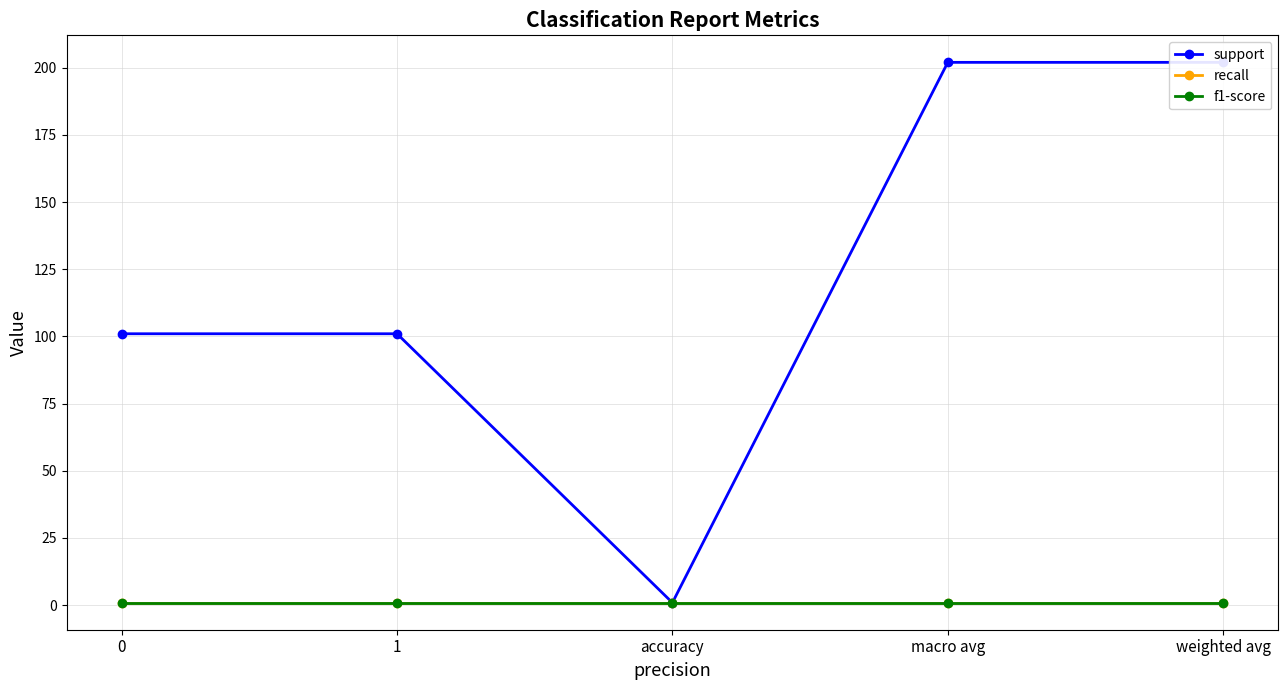

How many data points in support are above 101?

2